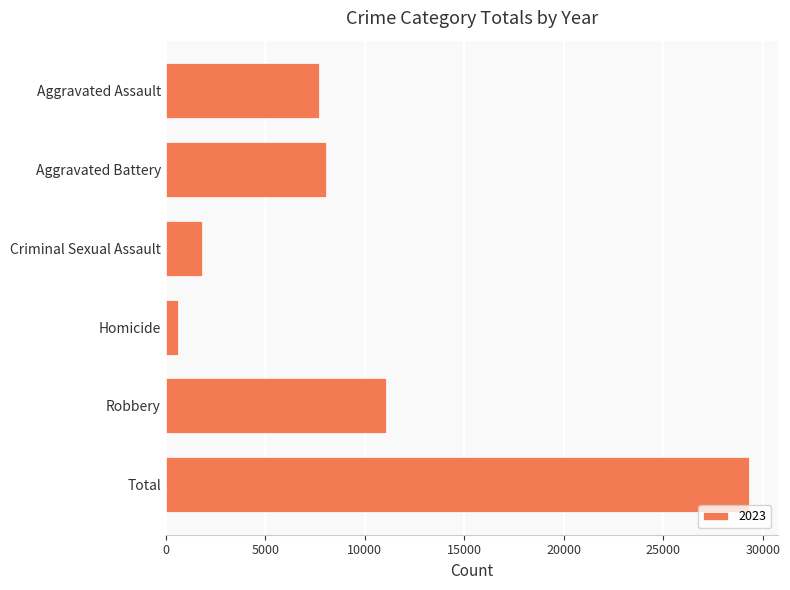

At which category does the chart reach its minimum across all series?

Homicide